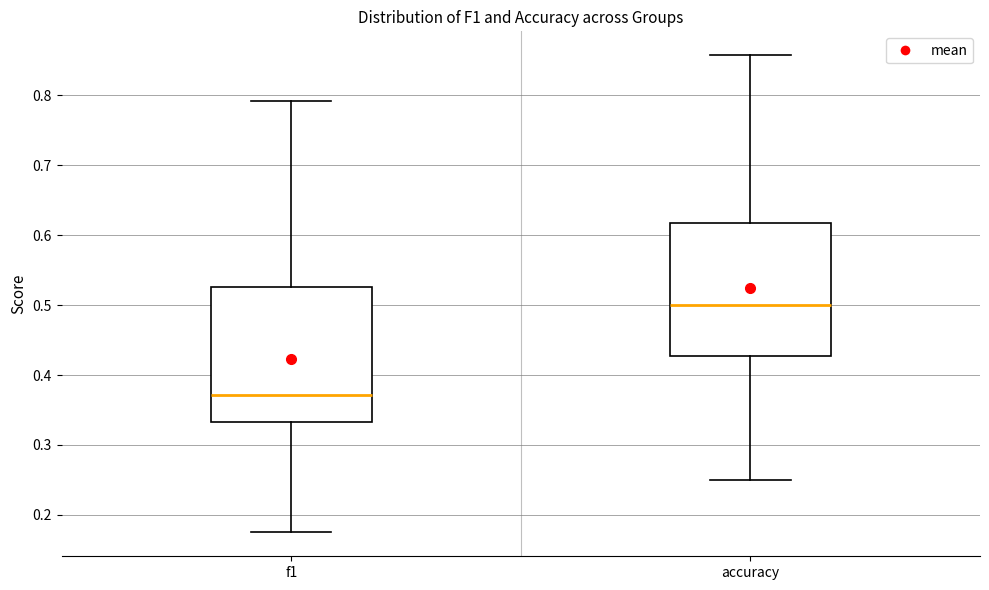

Reading left to right, transcribe this box plot: for each box, give where its median line is, the range the box spans, and where its two whiskers end, as read against the y-axis. The values are not printed on the chart, so give them approximately, as read against the axis.

f1: median 0.37, box 0.33 to 0.53, whiskers 0.18 to 0.79
accuracy: median 0.50, box 0.43 to 0.62, whiskers 0.25 to 0.86